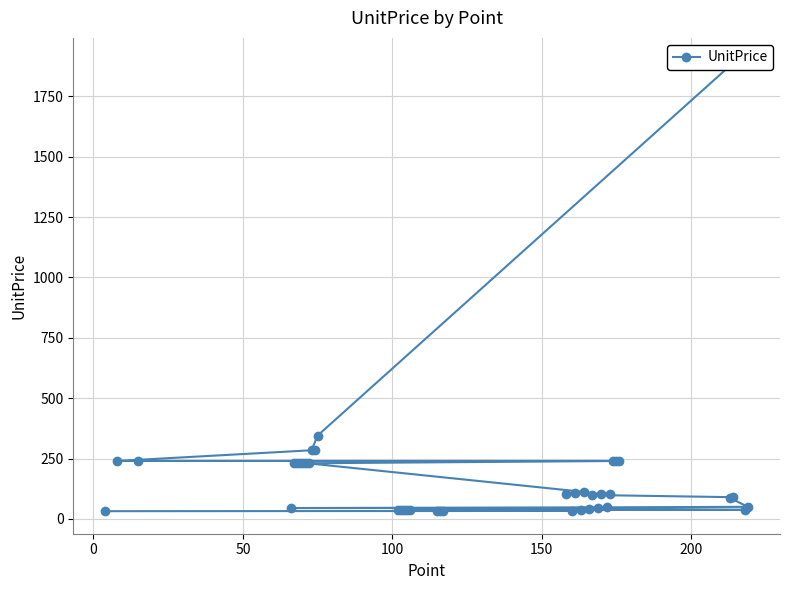

What is the difference between the maximum and minimum values?

1867.0